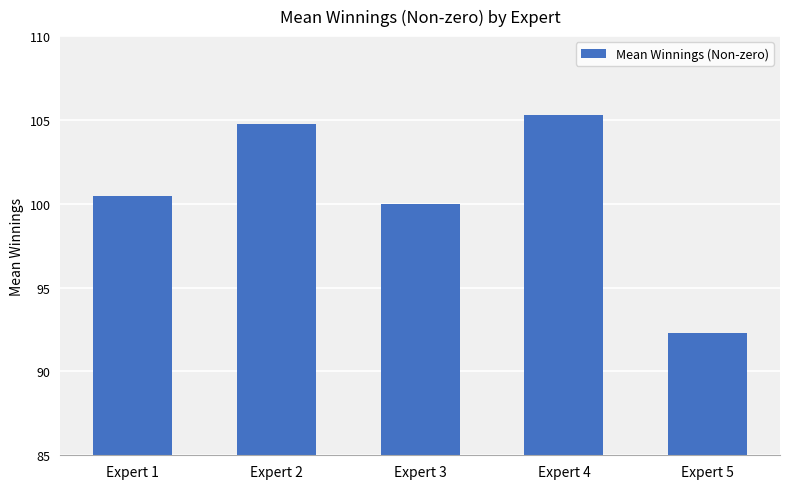

List the labels in order of value, smallest first.

Expert 5, Expert 3, Expert 1, Expert 2, Expert 4